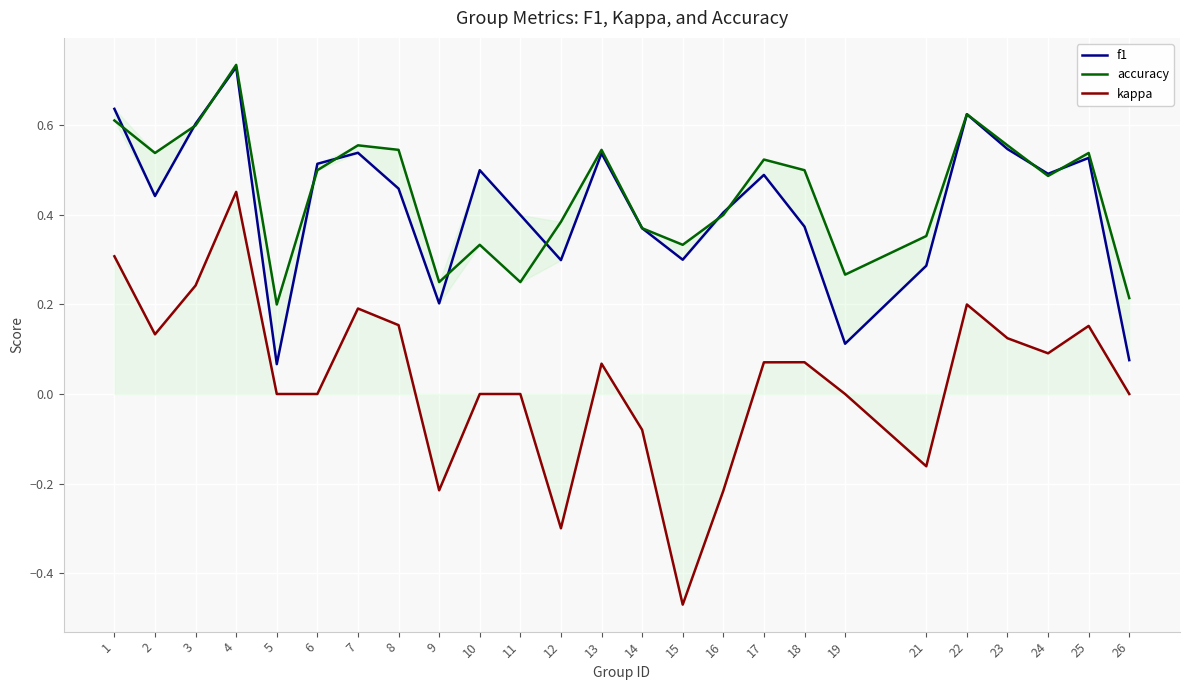

The value of f1 at 26 is 0.1. True or false?

True